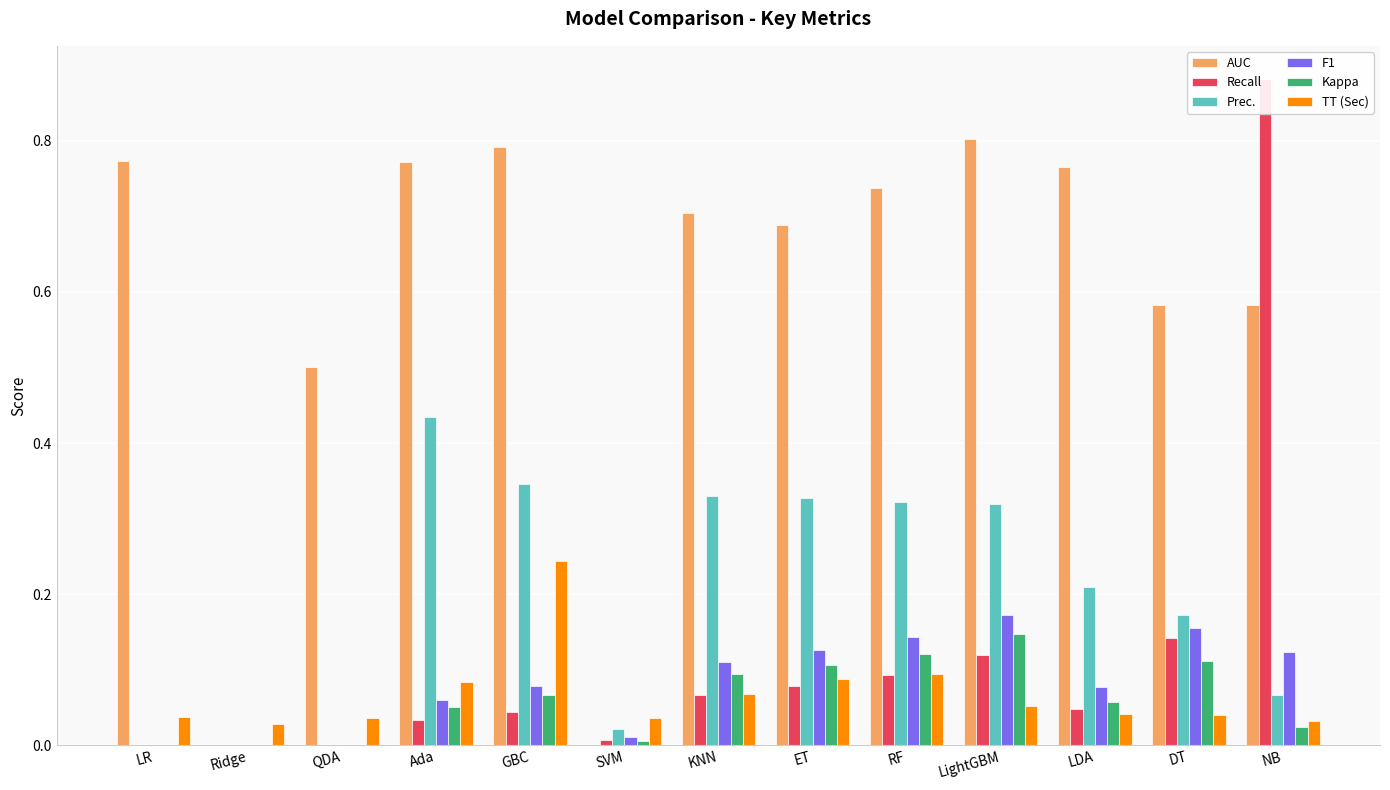

Is the value of AUC at KNN greater than the value of Kappa at GBC?

Yes